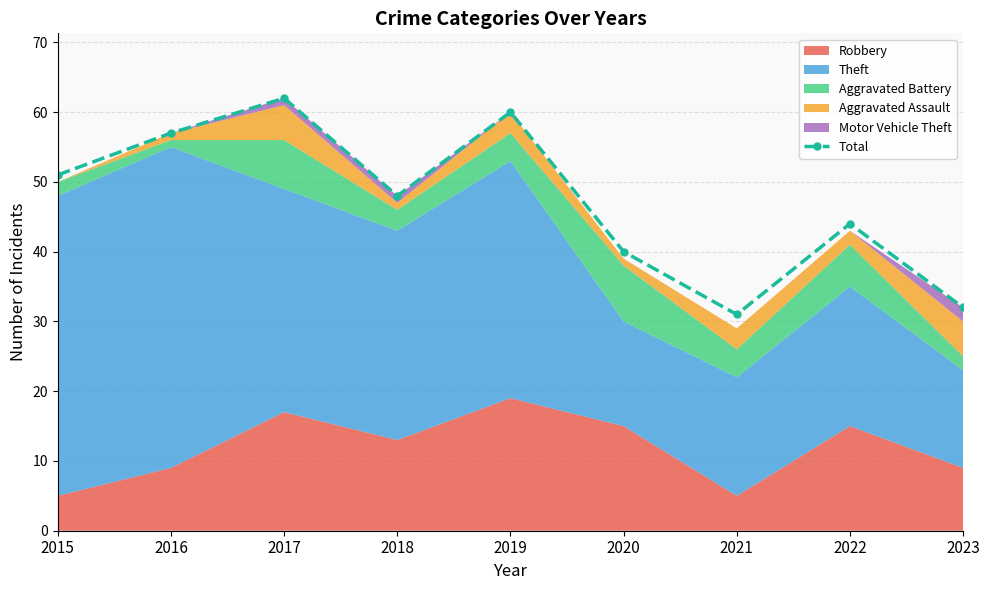

True or false: the data shows 68 at 2022.

False